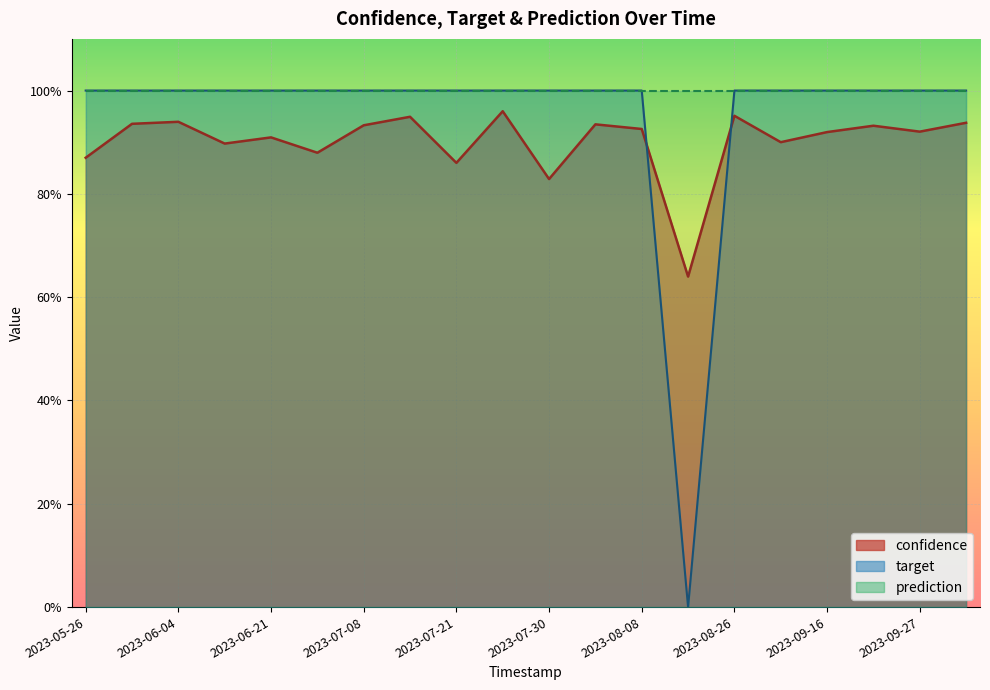

What is the sum of all confidence values?

18.0